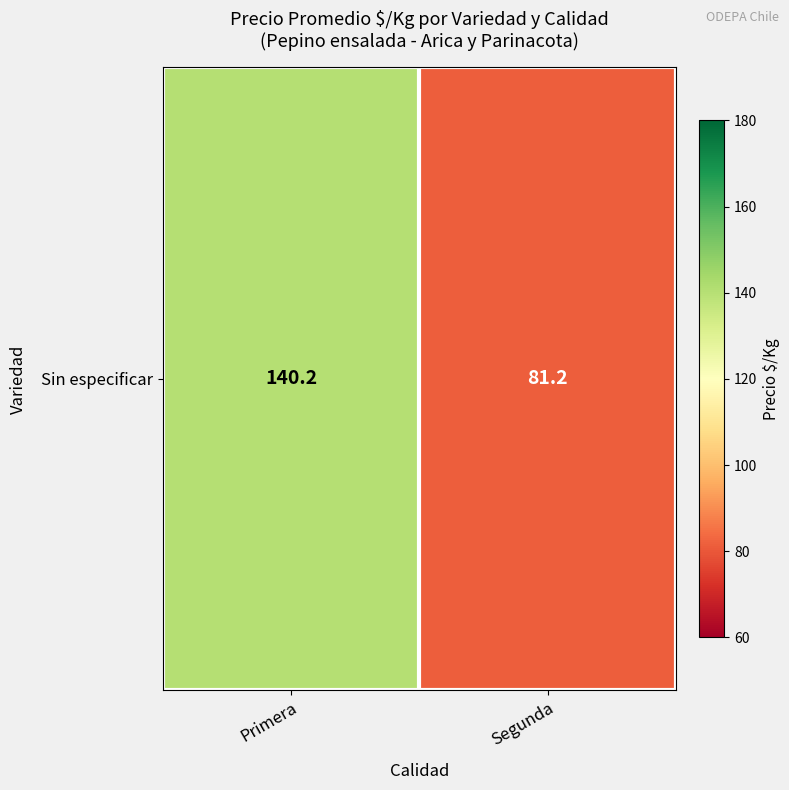

At which label does the data first exceed 140?

Primera